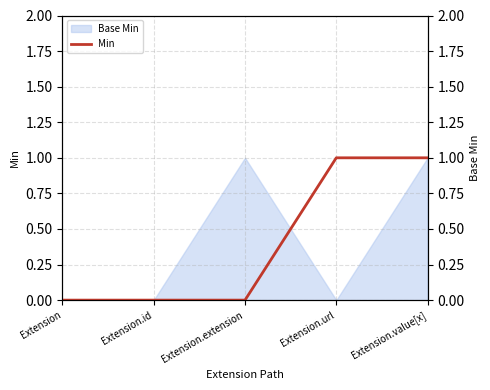

What is the difference between the maximum and minimum values?

1